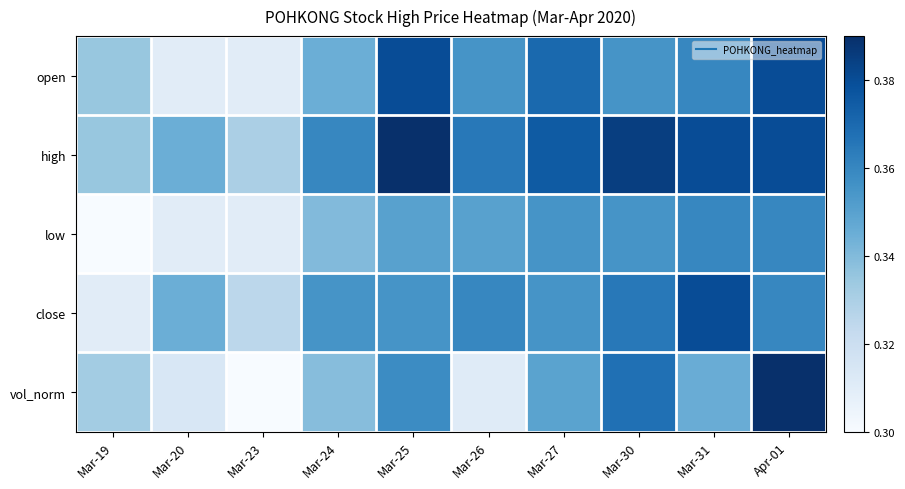

At Mar-20, list the series in order from largest to smallest.

high, close, vol_norm, open, low